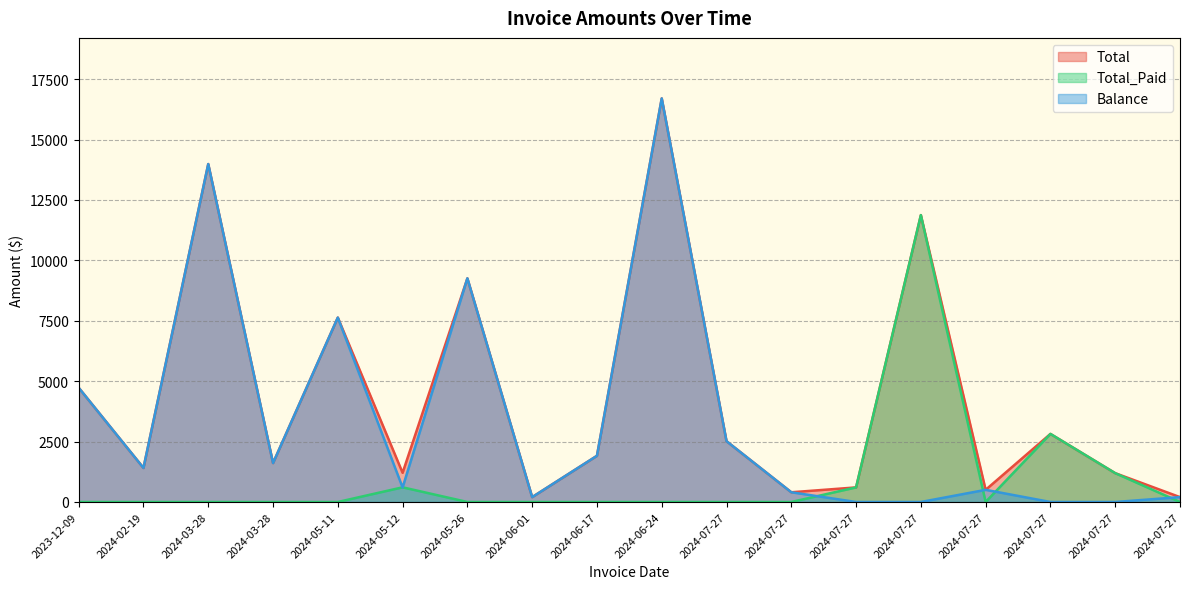

True or false: Total and Total_Paid cross at least once.

False